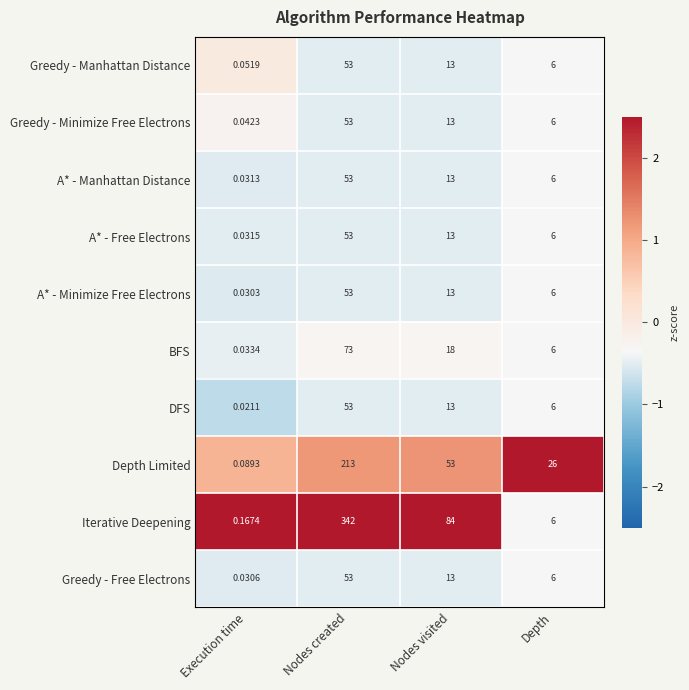

Which series changed the most between Execution time and Depth?

Depth Limited